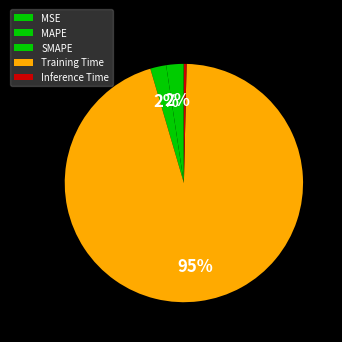

To the nearest percent, what percentage of the pie is MAPE?

2%